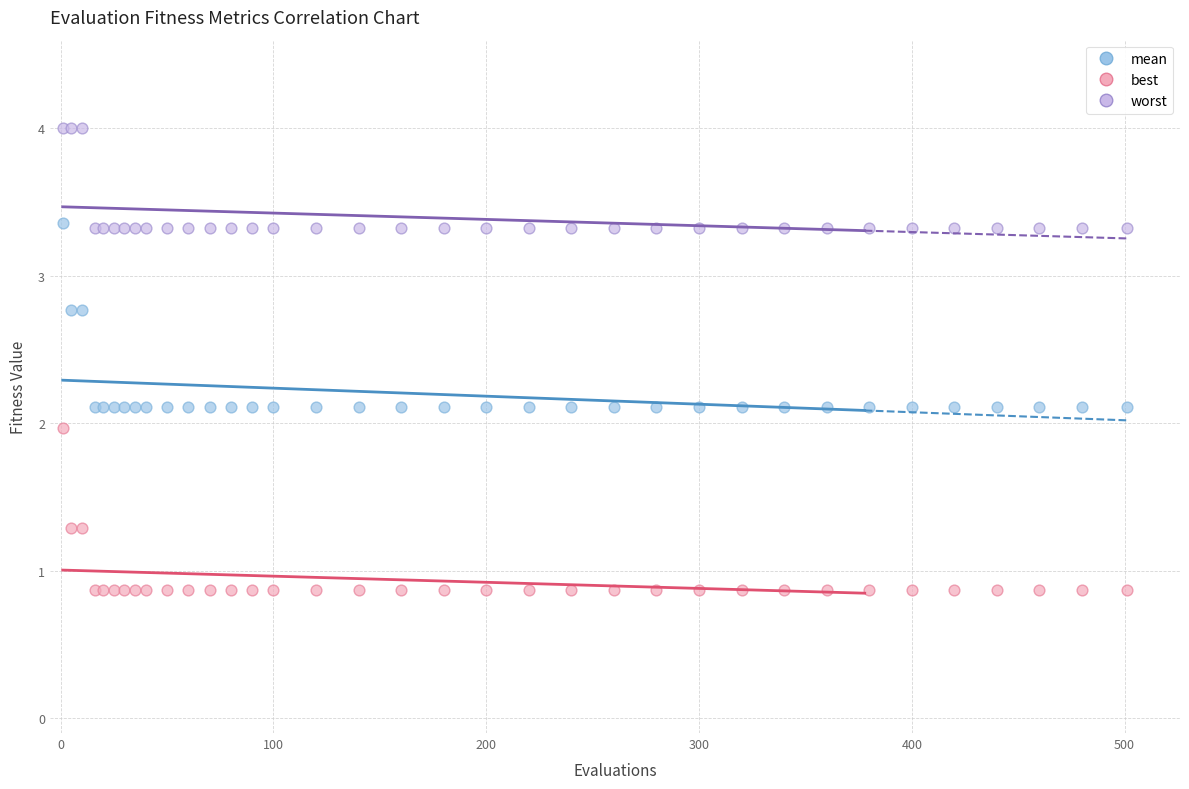

What is the X range (max minus min) for the scatter plot?

500.0